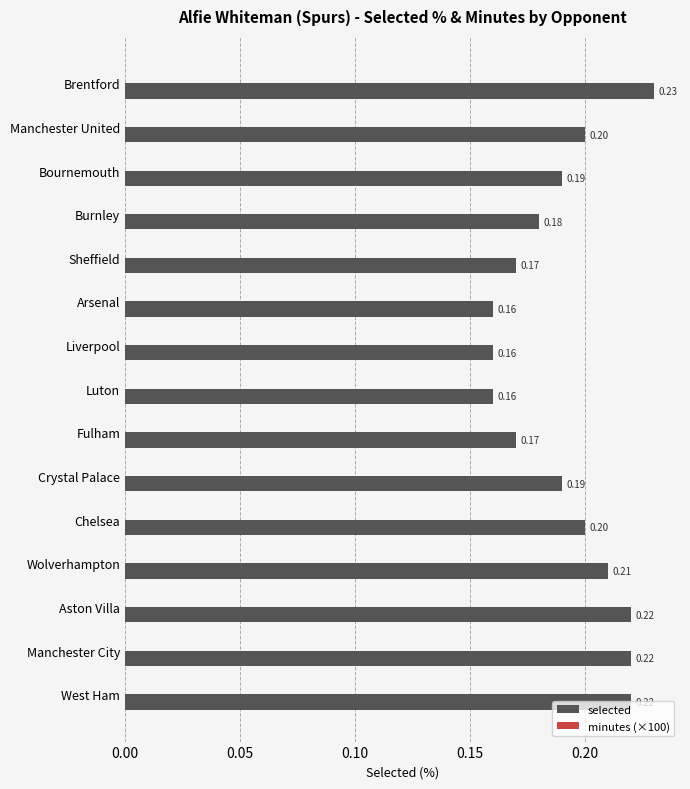

What is the sum of all values?

2.9